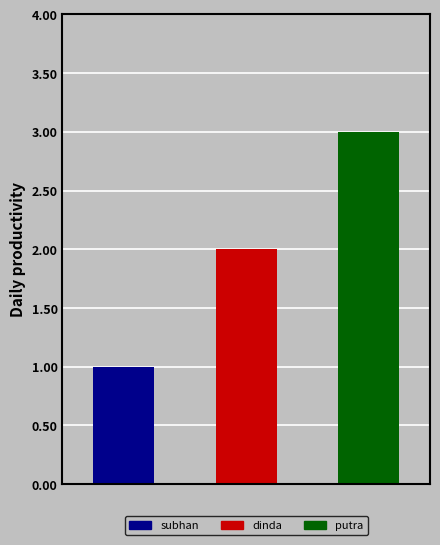

What is the sum of all values?

6